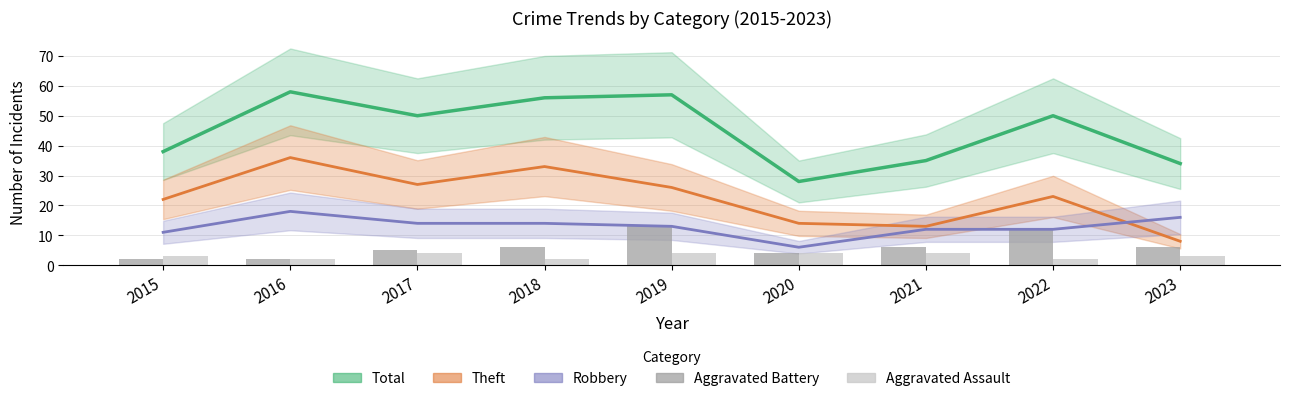

Is it true that Aggravated Battery equals 2 at 2016?

True